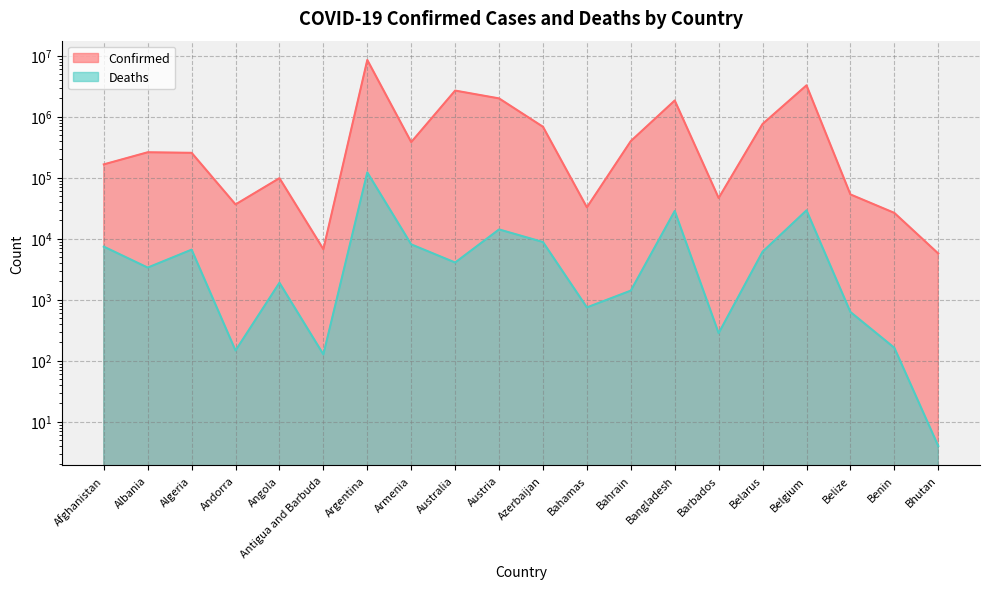

The value of Deaths at Australia is 4073. True or false?

True